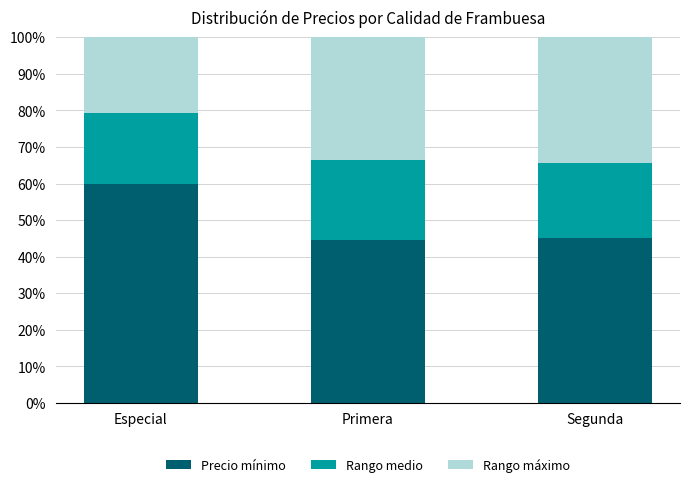

What is the total value across all series at Segunda?

100.0